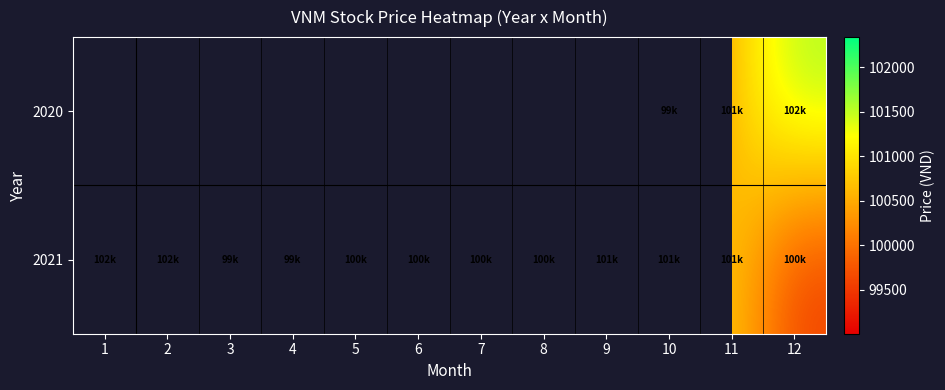

At which label is 2021 closest to 100673?

9